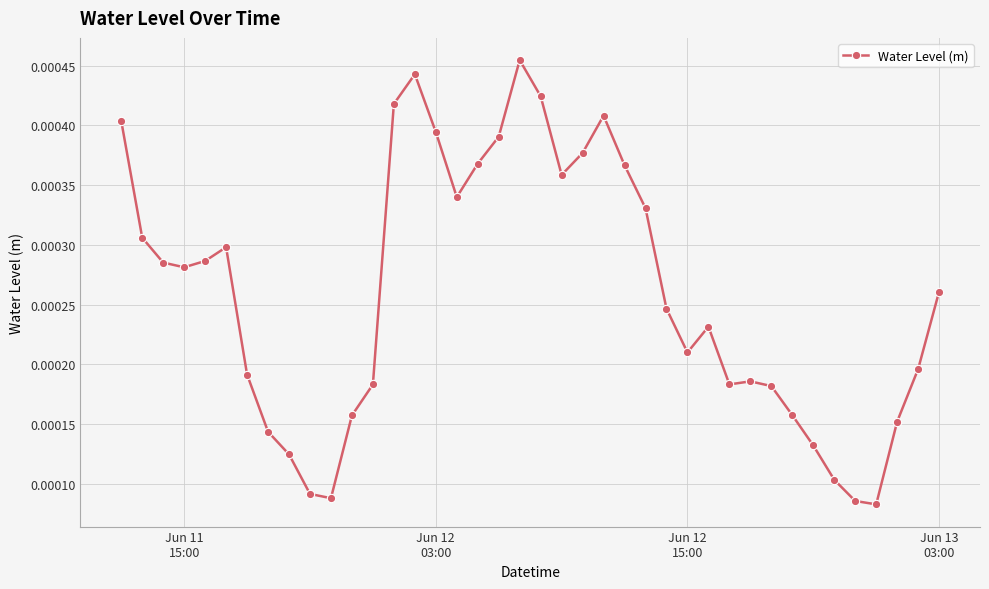

True or false: there are more than 2 points higher than both neighbors.

True